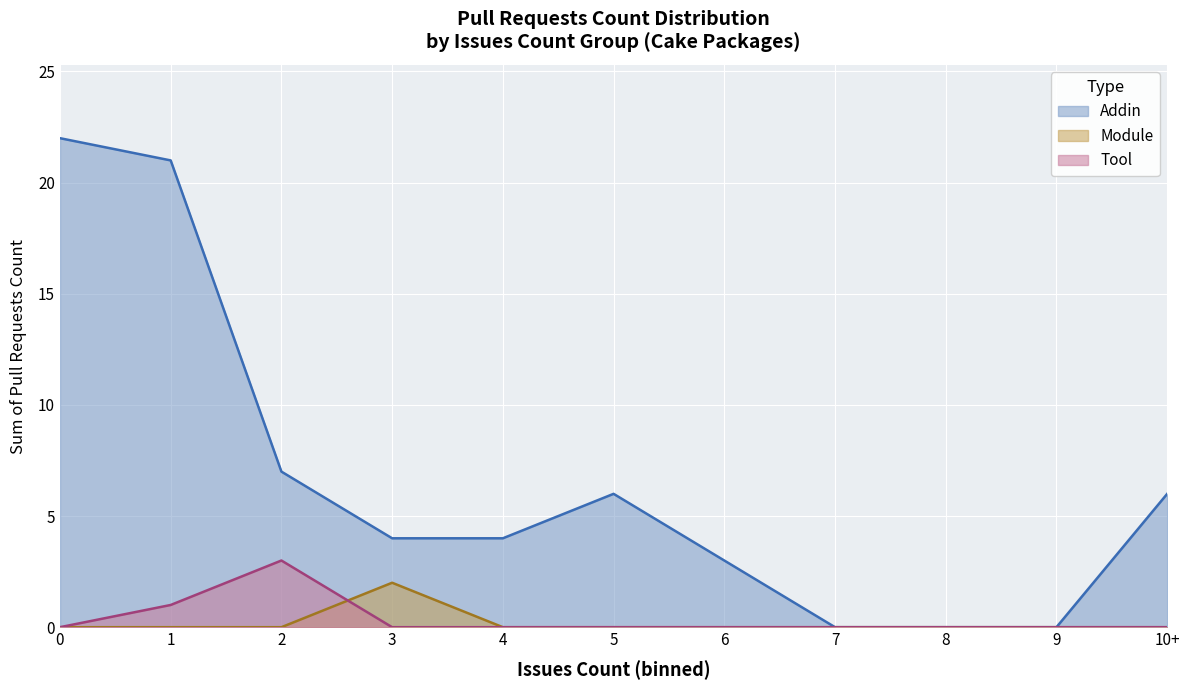

Which series has the largest range (max minus min)?

Addin